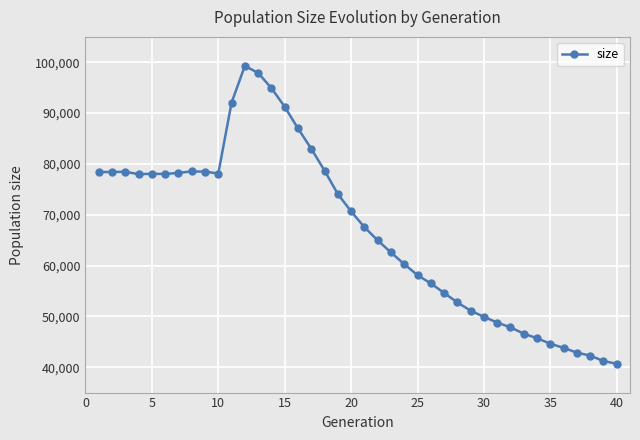

True or false: the data has more than 1 interior local peaks.

True